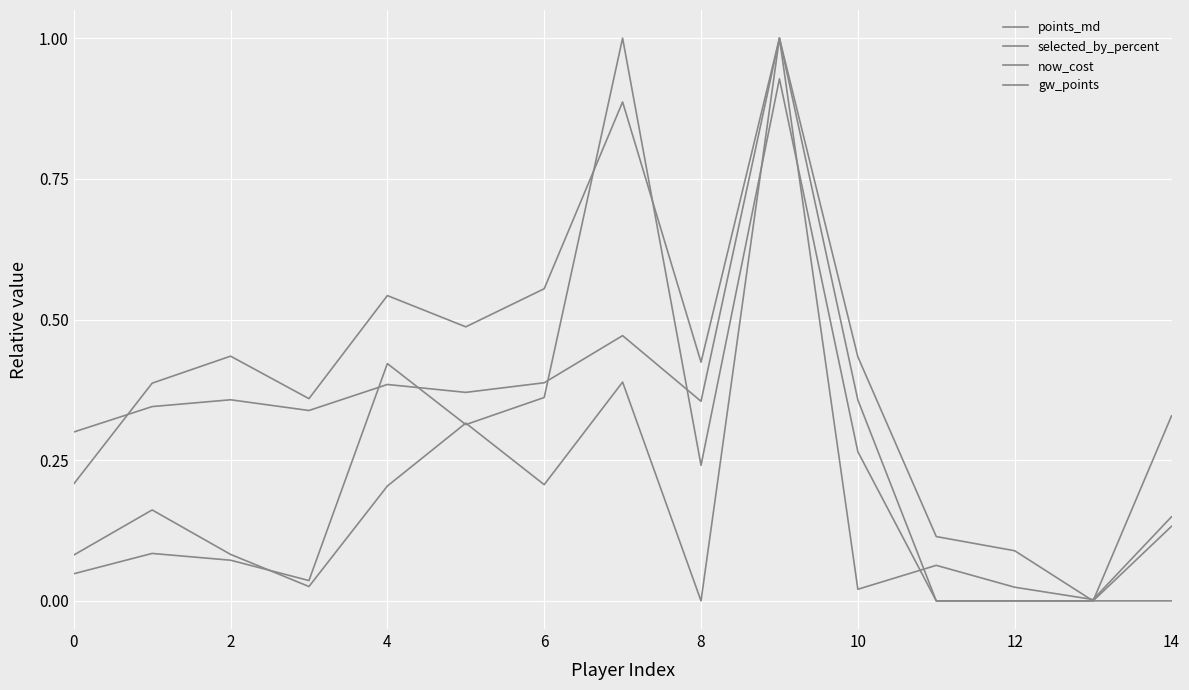

What is the greatest value displayed?

1.0